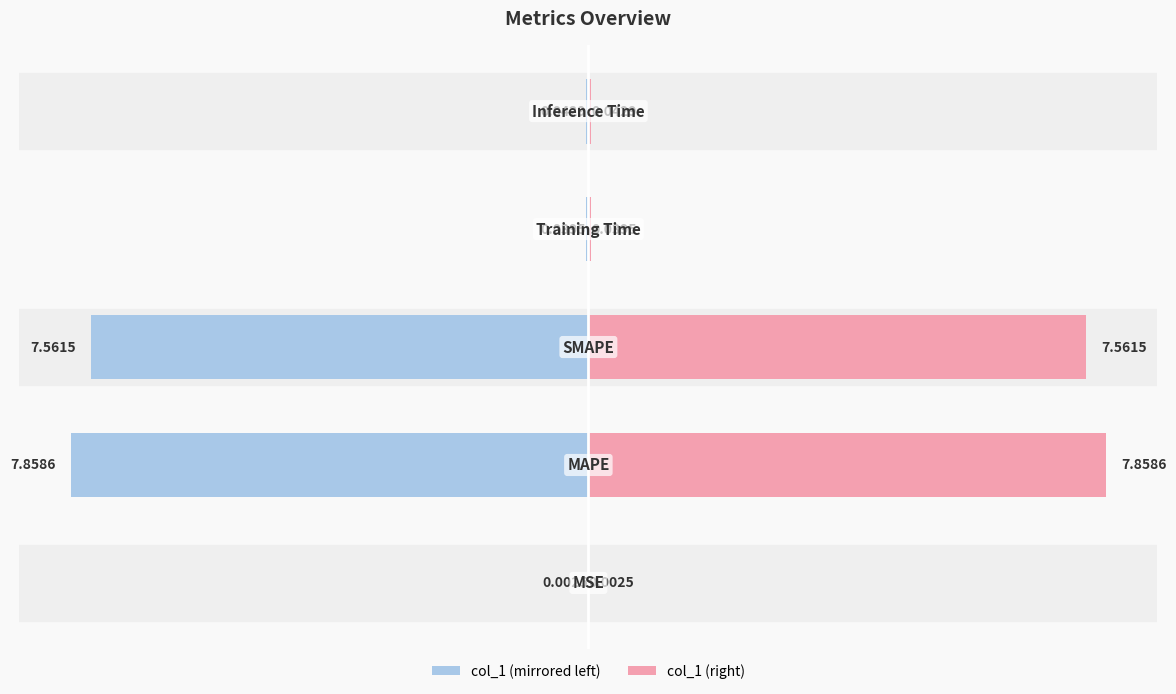

Which series changed the most between 2 and 4?

col_1 (left)